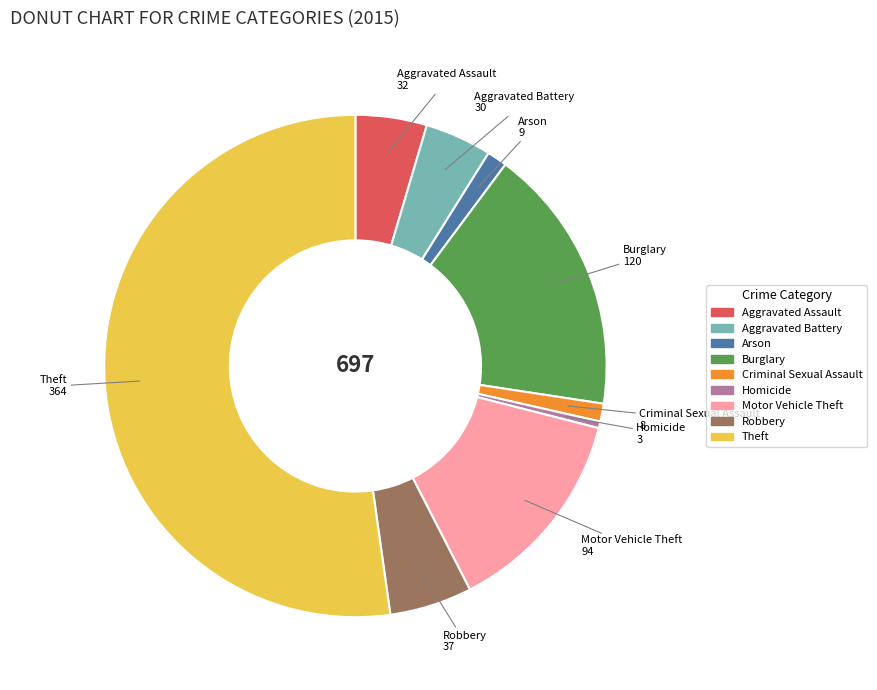

The Theft slice represents 52% of the pie. True or false?

True